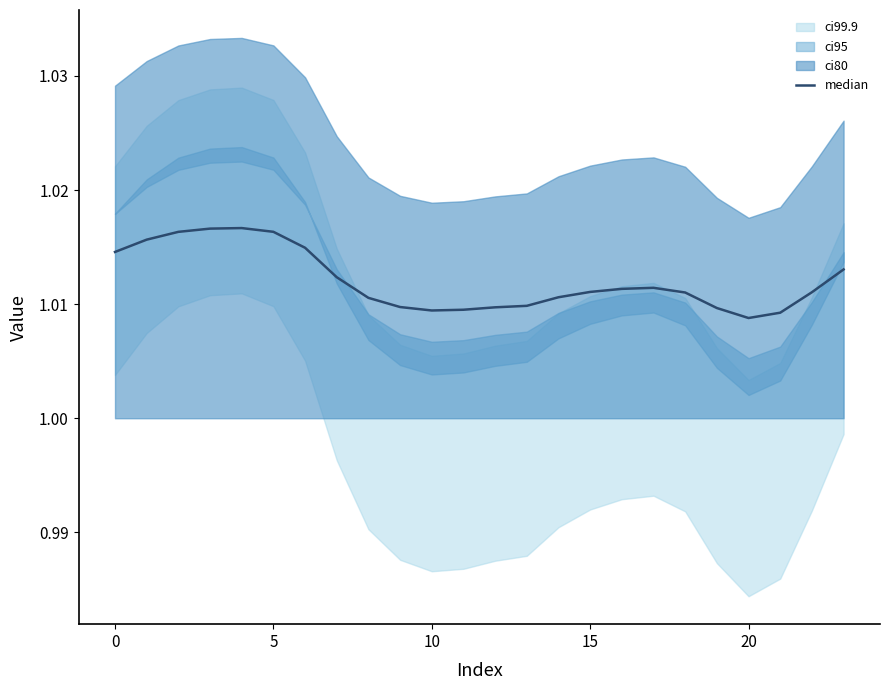

What value does the data have at 7?

1.0